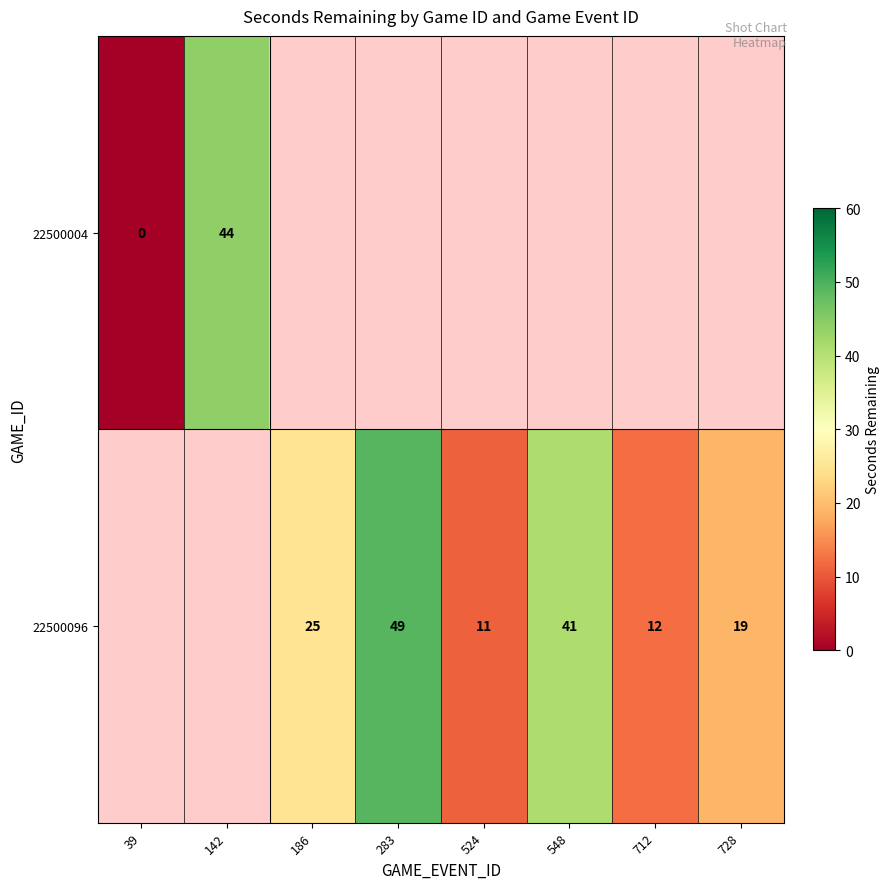

Is it true that 22500096 equals 11 at 524?

True